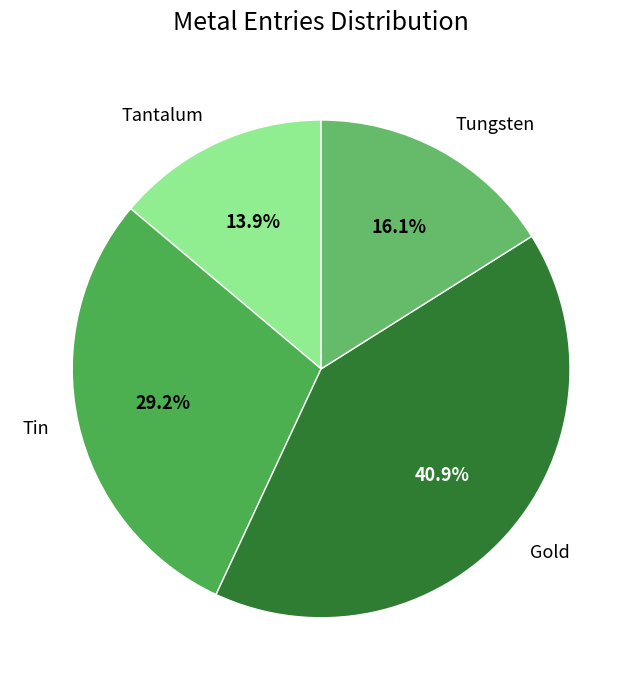

Is there a majority slice in this chart?

No